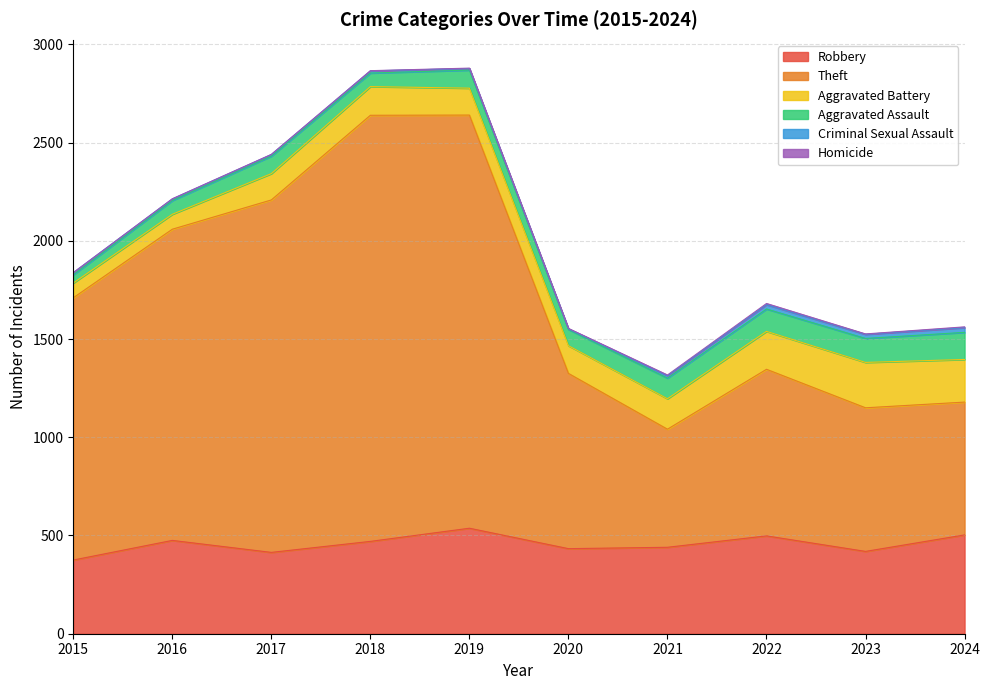

Rank the categories by Homicide value from lowest to highest.

2015, 2016, 2017, 2018, 2019, 2020, 2023, 2021, 2024, 2022